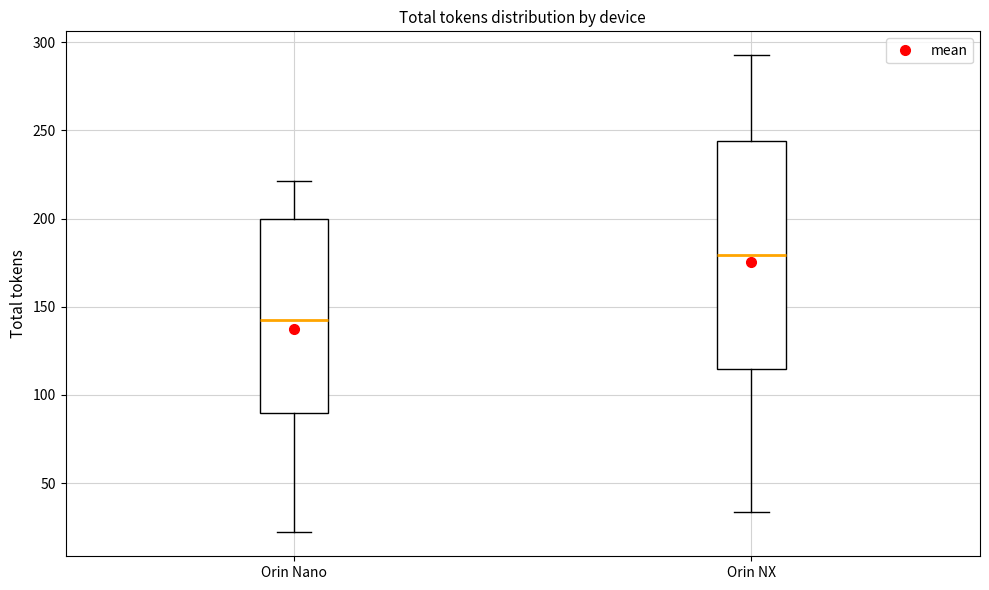

Reading left to right, transcribe this box plot: for each box, give where its median line is, the range the box spans, and where its two whiskers end, as read against the y-axis. The values are not printed on the chart, so give them approximately, as read against the axis.

Orin Nano: median 145, box 90 to 200, whiskers 20 to 220
Orin NX: median 180, box 115 to 245, whiskers 35 to 295